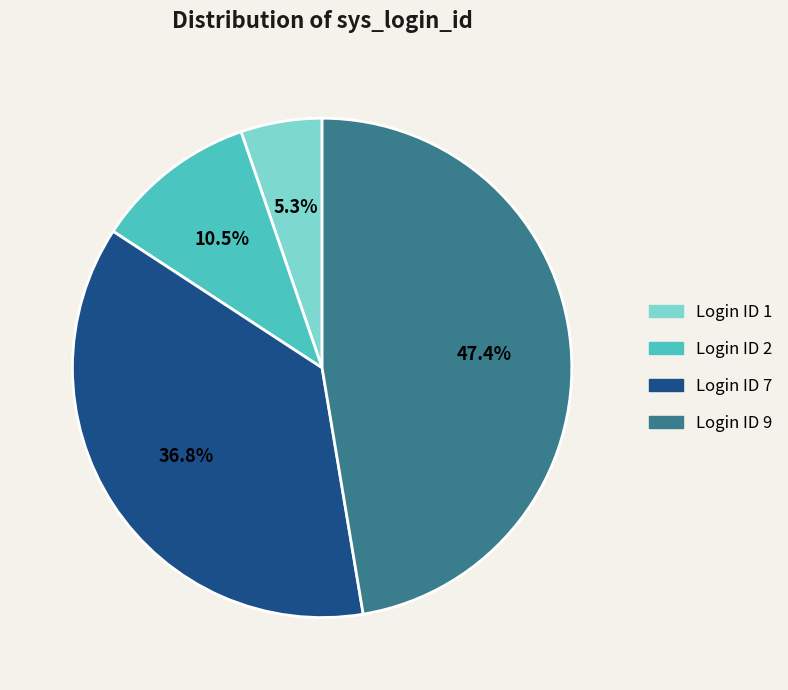

What percentage do Login ID 7 and Login ID 1 together represent?

42.1%